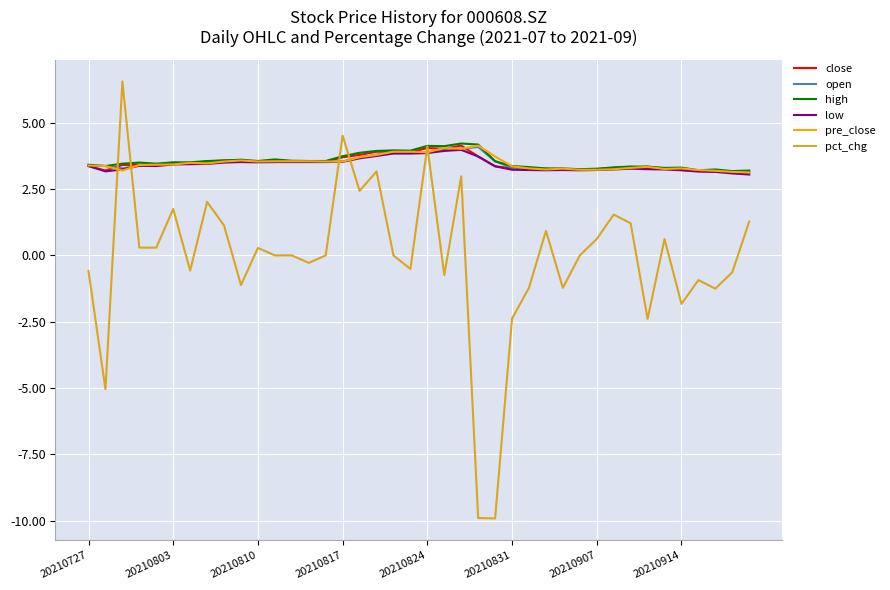

True or false: pct_chg and open intersect in this chart.

True